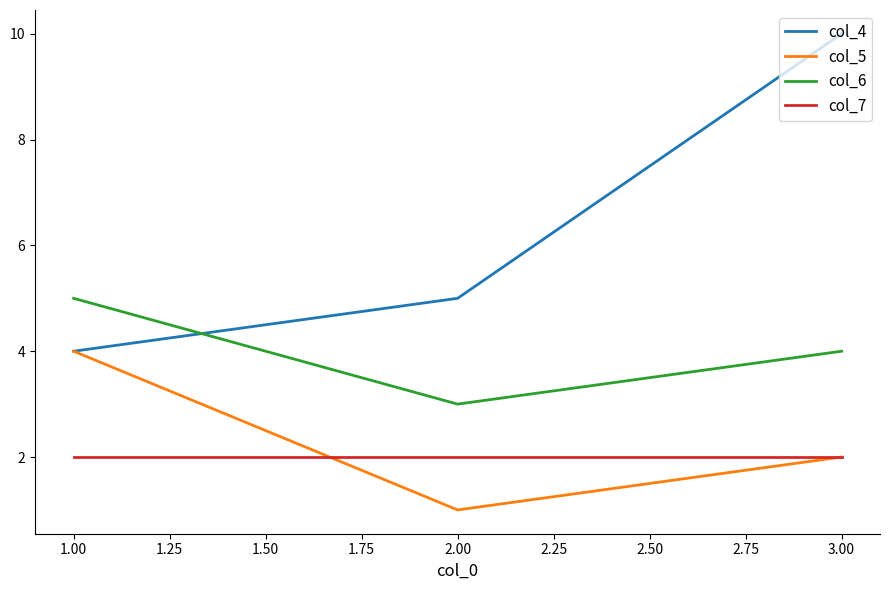

Where is col_4 nearest to the value 7?

2.00